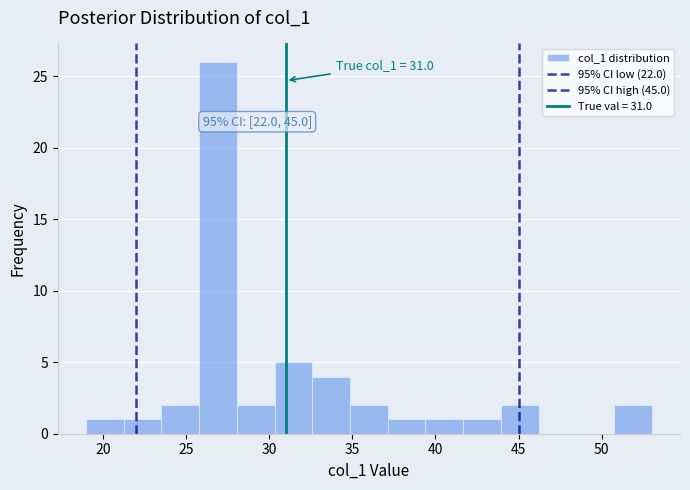

Over which range of the x-axis is the bar tallest?

26.0 to 28.0